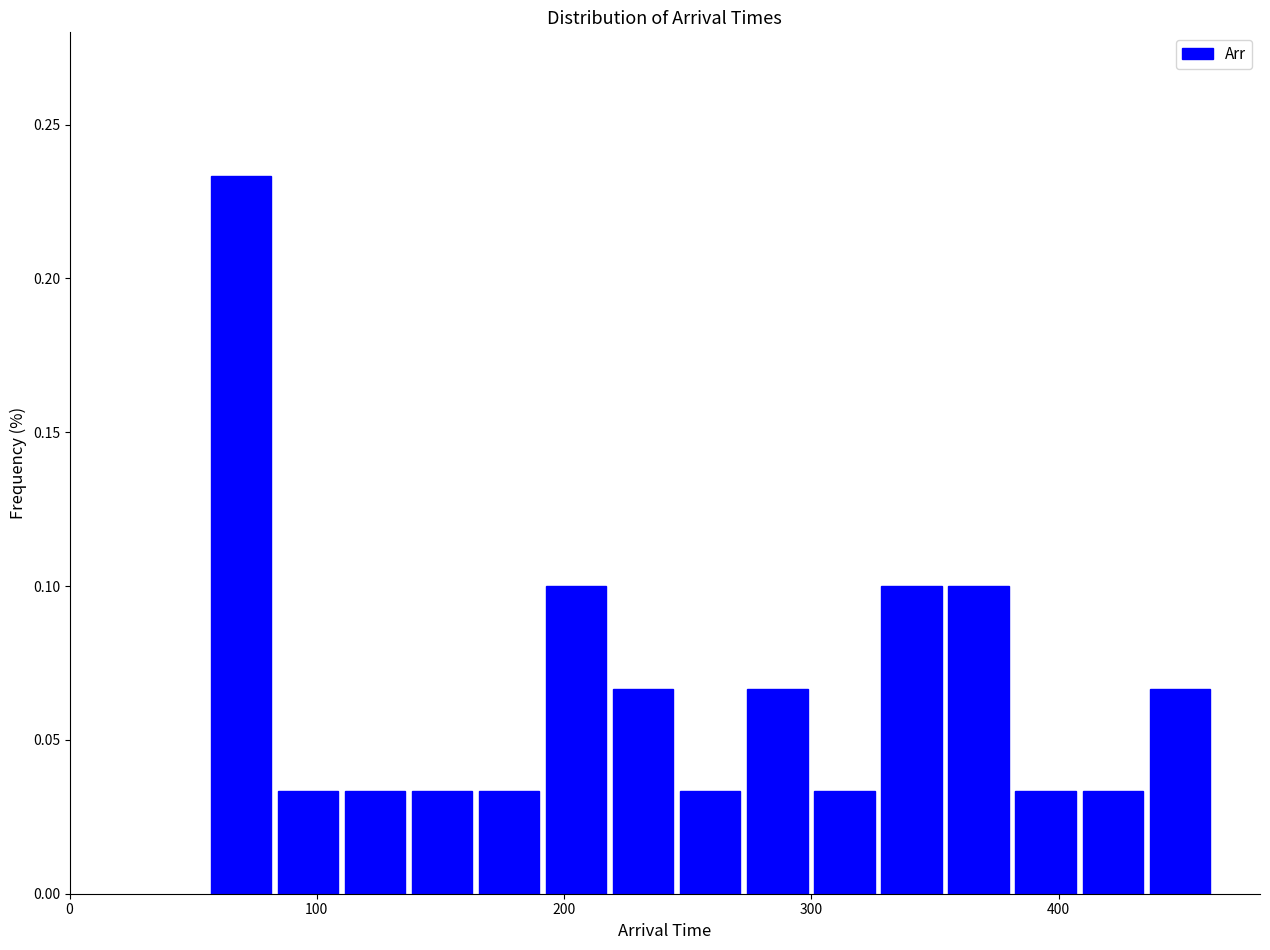

Read against the x-axis, roughly where is the centre of the tallest bar?

70